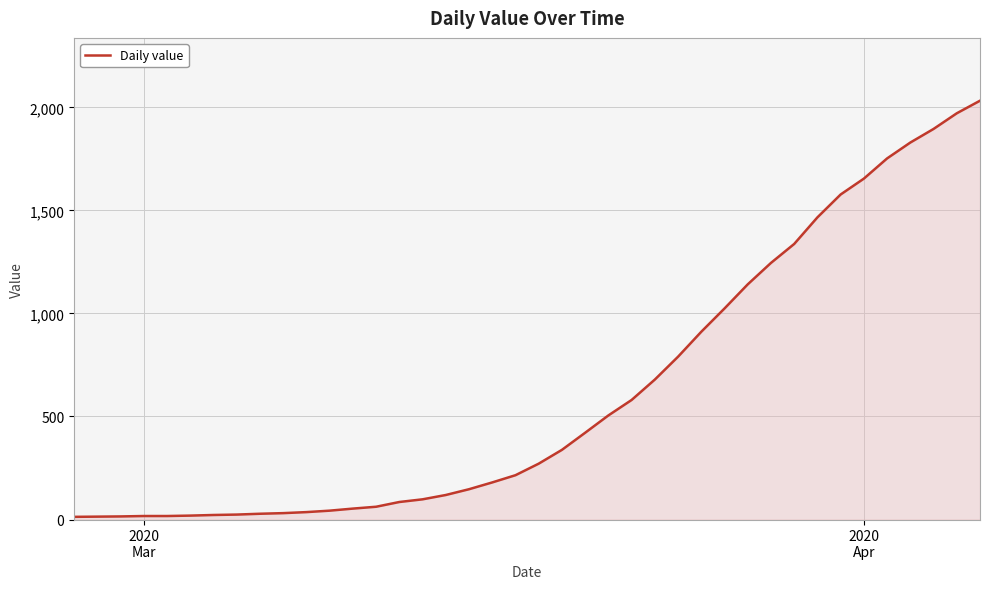

What is the difference between the maximum and minimum values?

2019